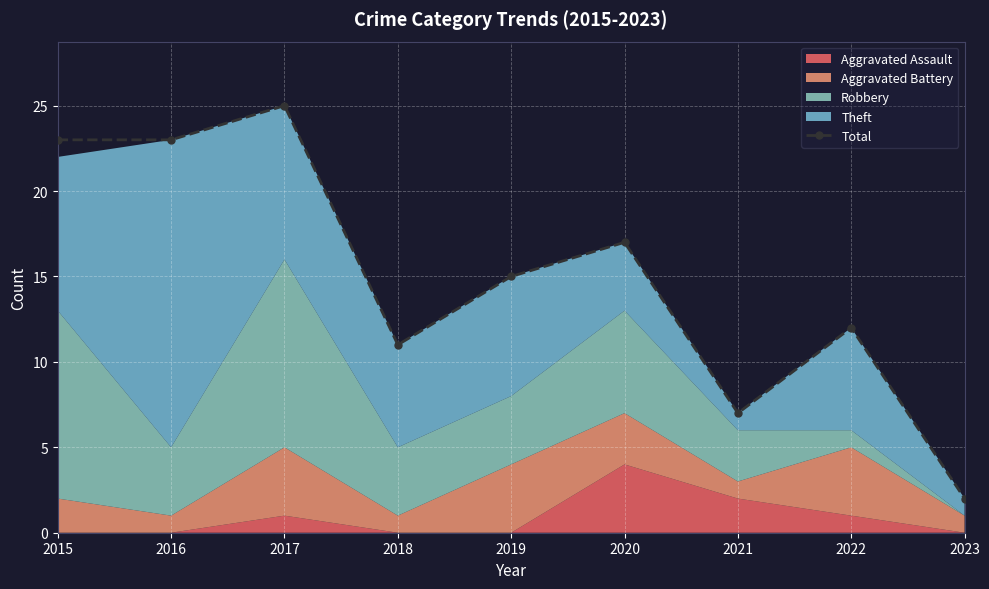

List the labels in order of value, smallest first.

2023, 2021, 2018, 2022, 2019, 2020, 2015, 2016, 2017